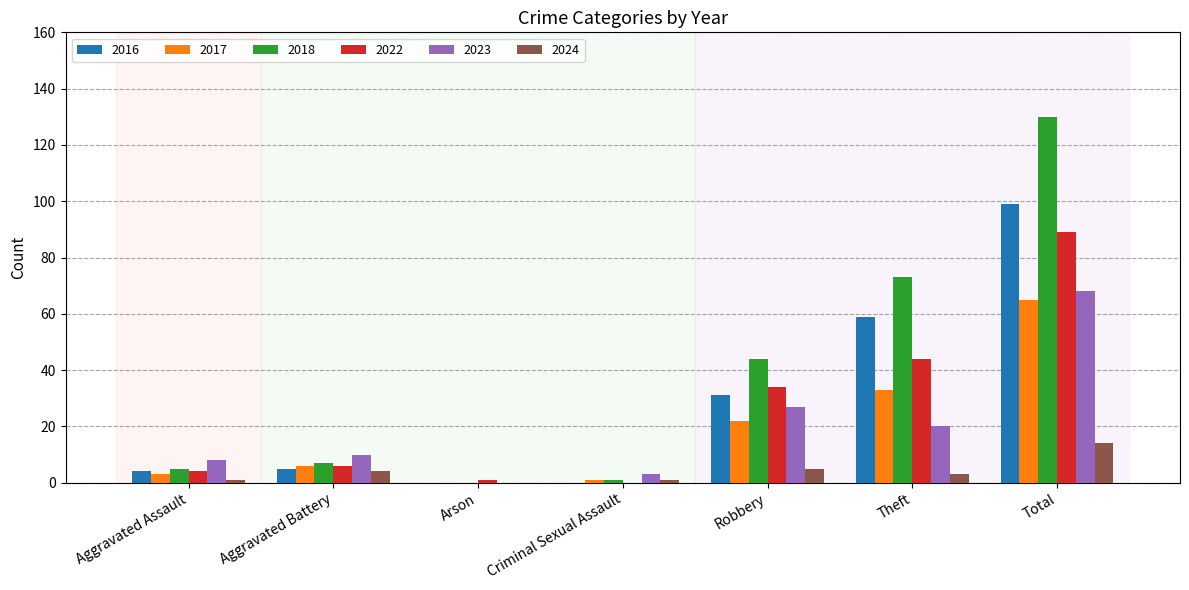

Where is 2023 nearest to the value 34?

Robbery